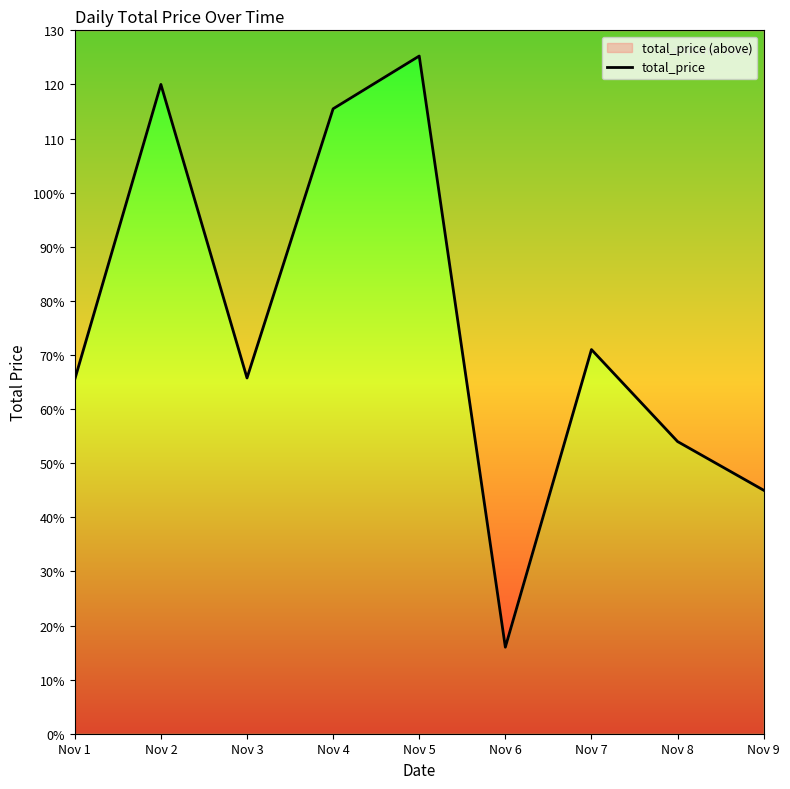

What is the ratio of the value at Nov 2 to the value at Nov 5?

1.0